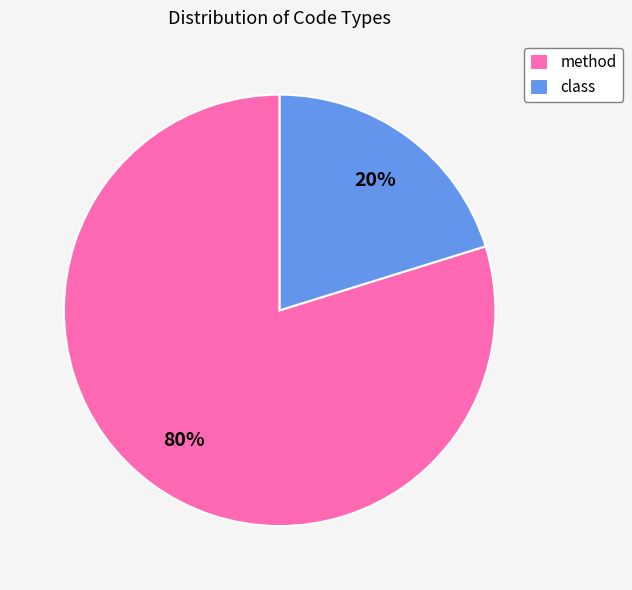

Is there a majority slice in this chart?

Yes